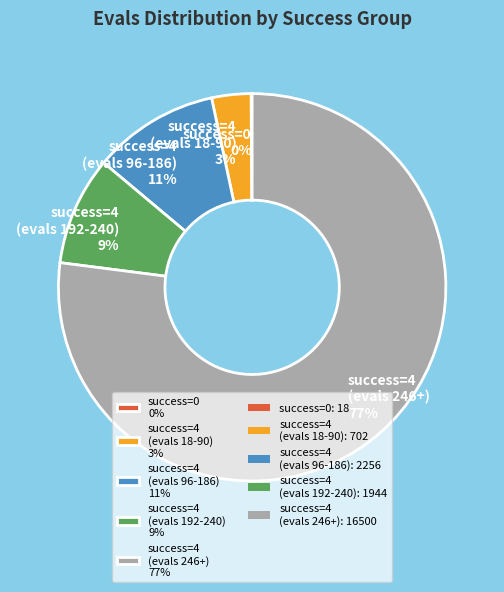

What percentage is the success=4 (evals 18-90) 3% slice, to the nearest percent?

3%